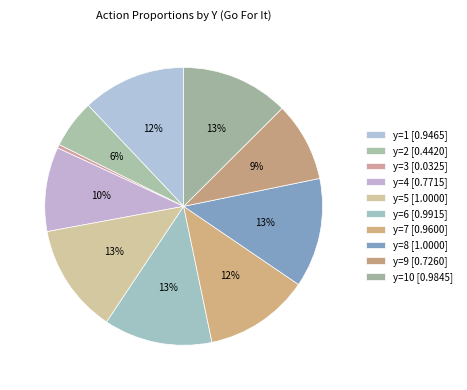

How many segments does this pie chart have?

10